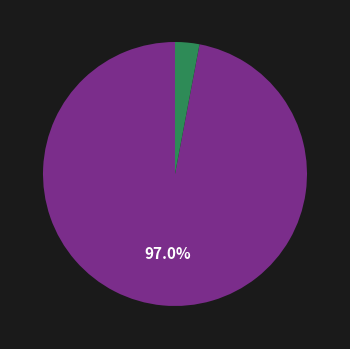

To the nearest percent, what is the difference between the largest and smallest slice percentages?

94%